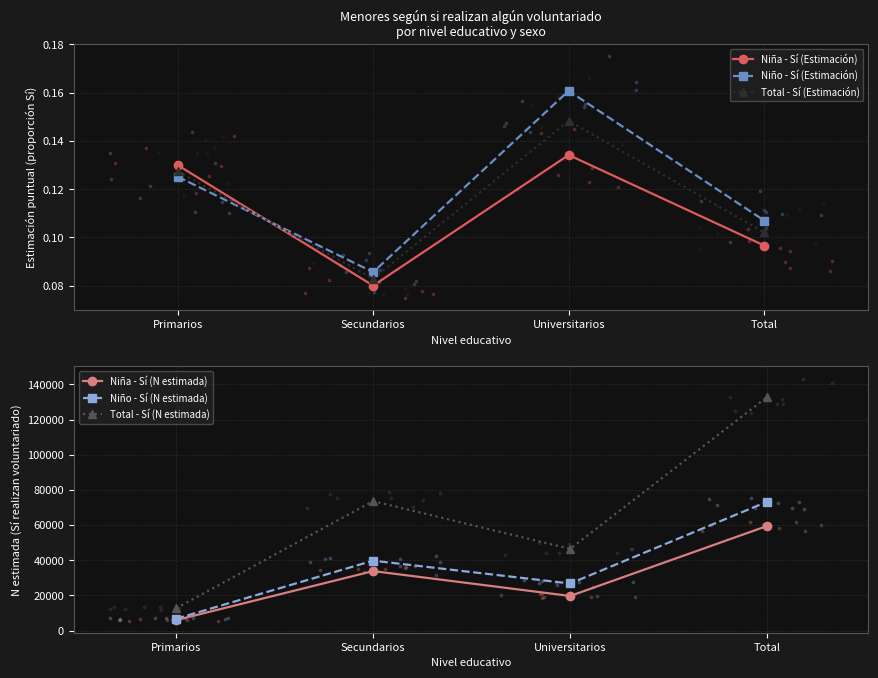

Which series has the largest Y range (max minus min)?

Total - Sí (N estimada)